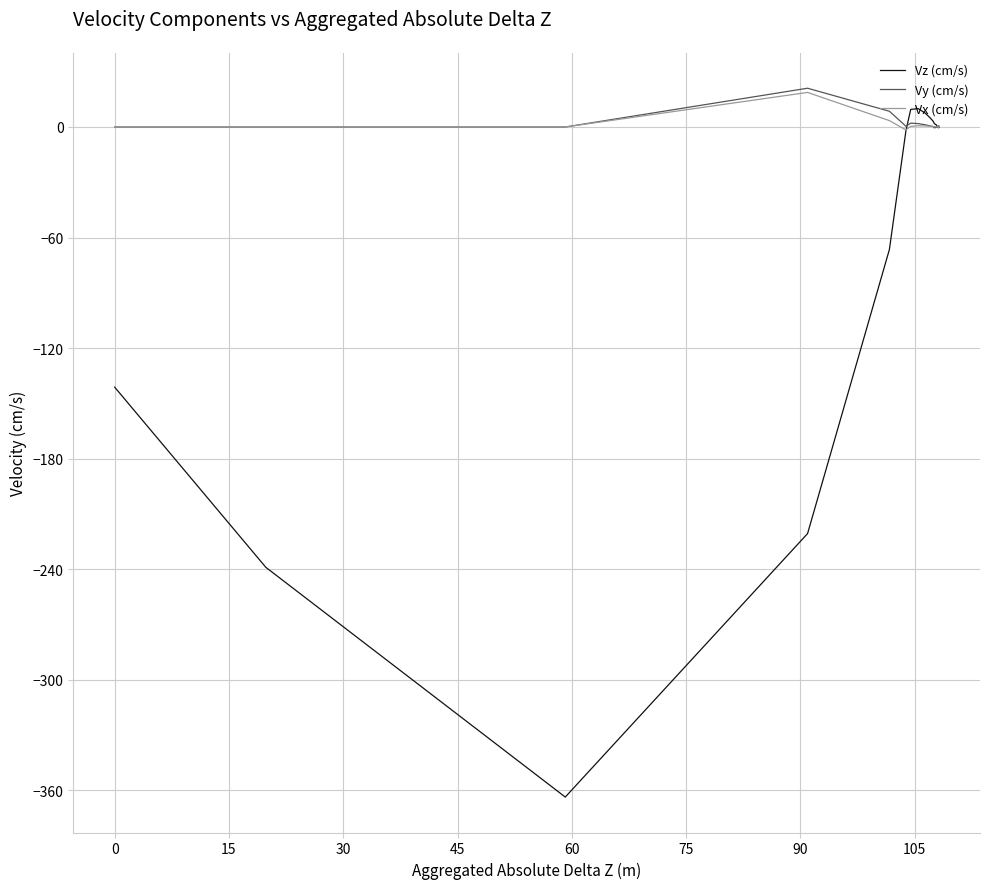

Does the chart have visible grid lines?

Yes